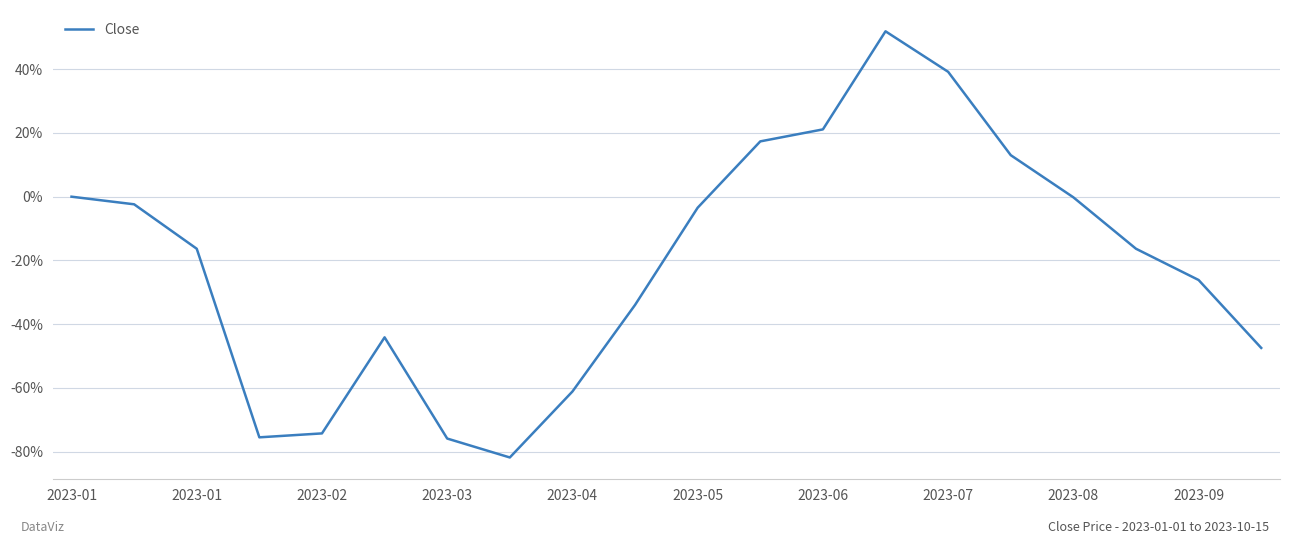

Does the chart display data point markers on the line(s)?

No